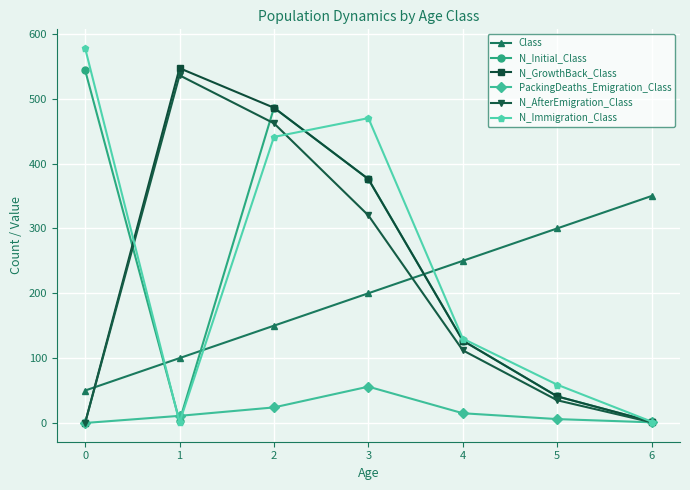

What is the maximum value for N_GrowthBack_Class?

547